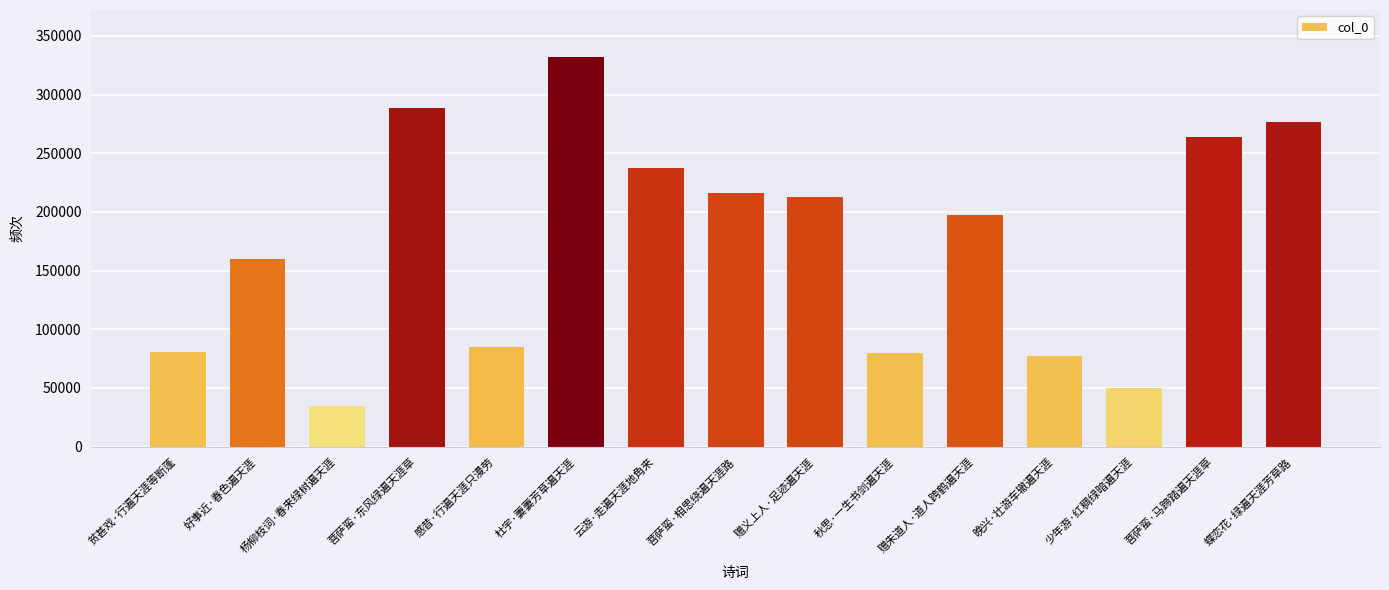

Count the number of categories in the chart.

15